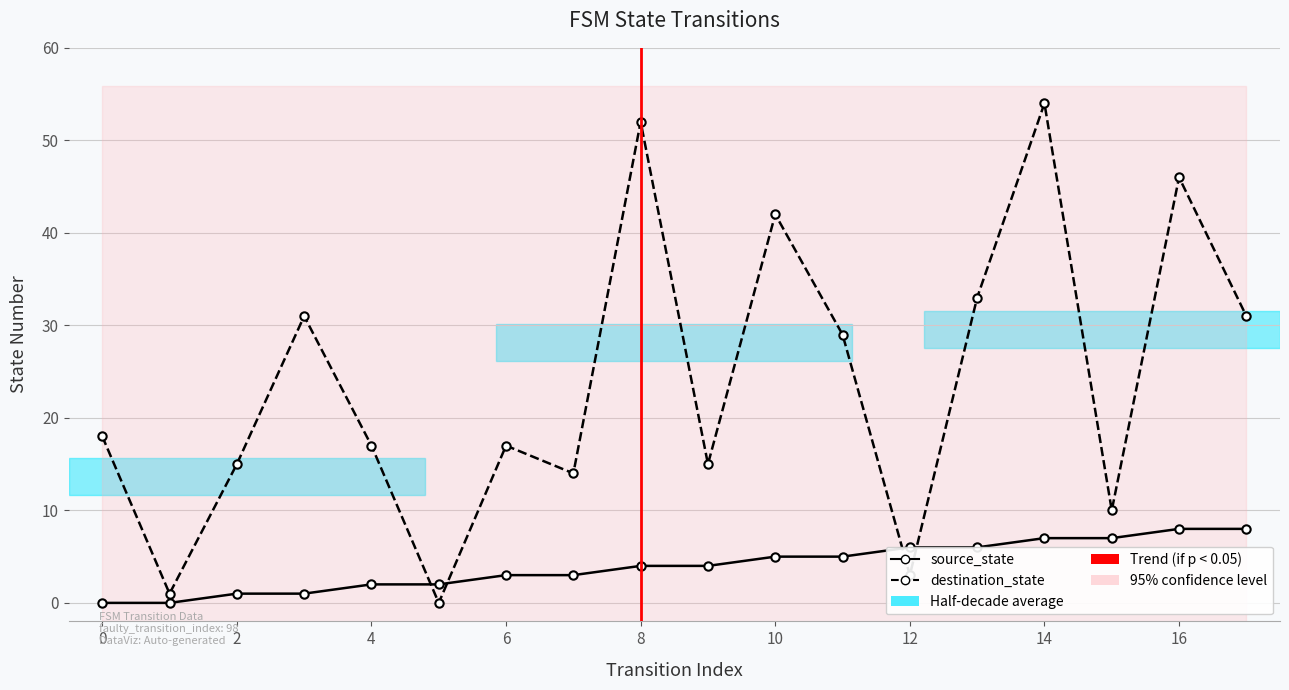

Read the source_state value at 16.

8